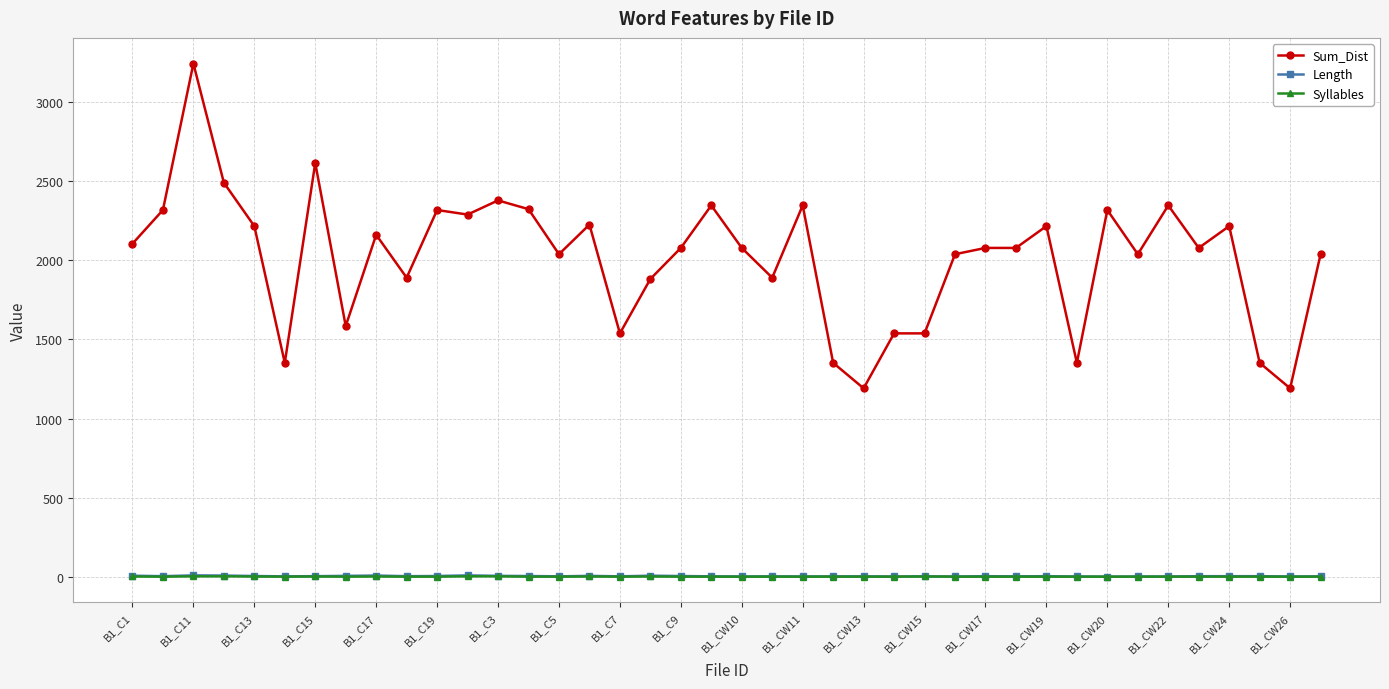

True or false: Sum_Dist has more than 2 points higher than both neighbors.

True